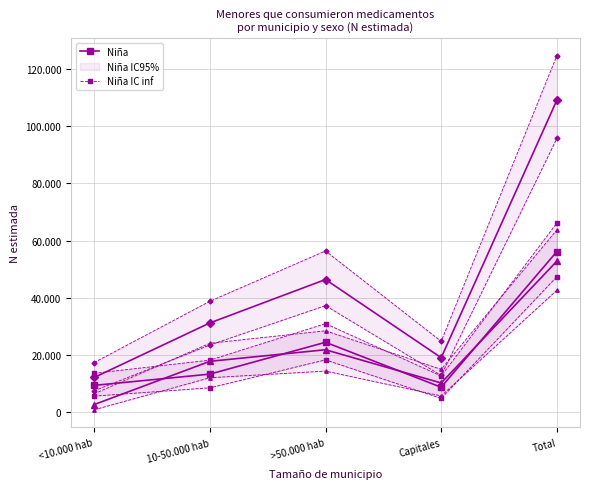

How many interior local valleys does the Niño series have?

1